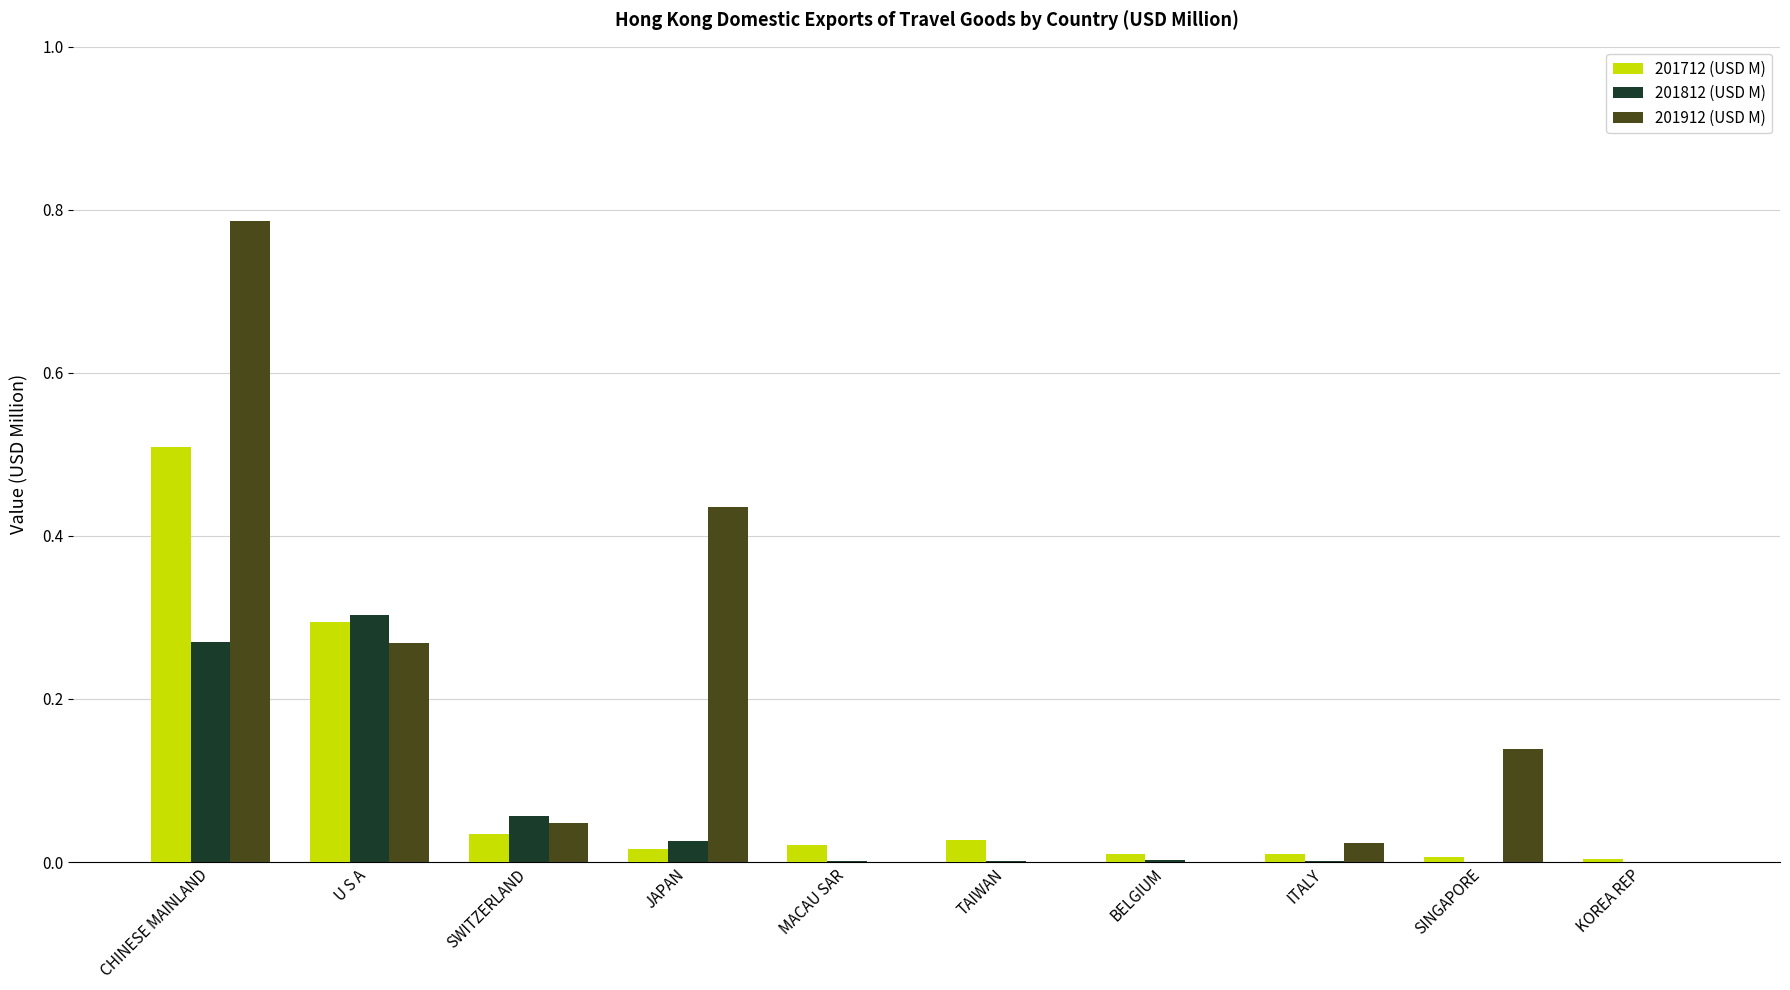

How many groups of bars are there?

10